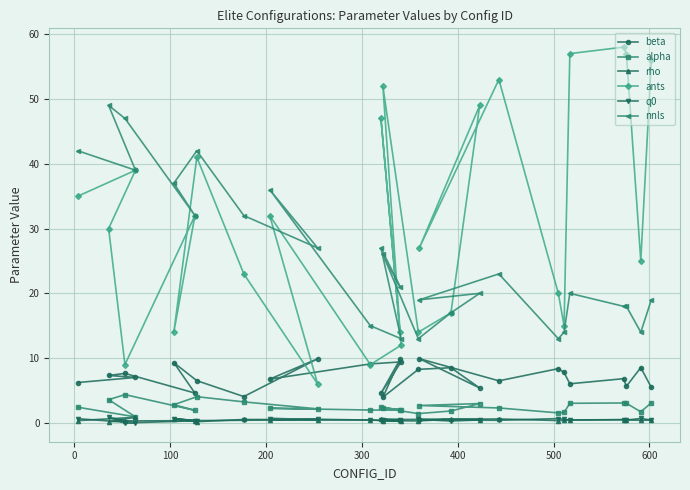

Is this an area chart (filled region under the line)?

No